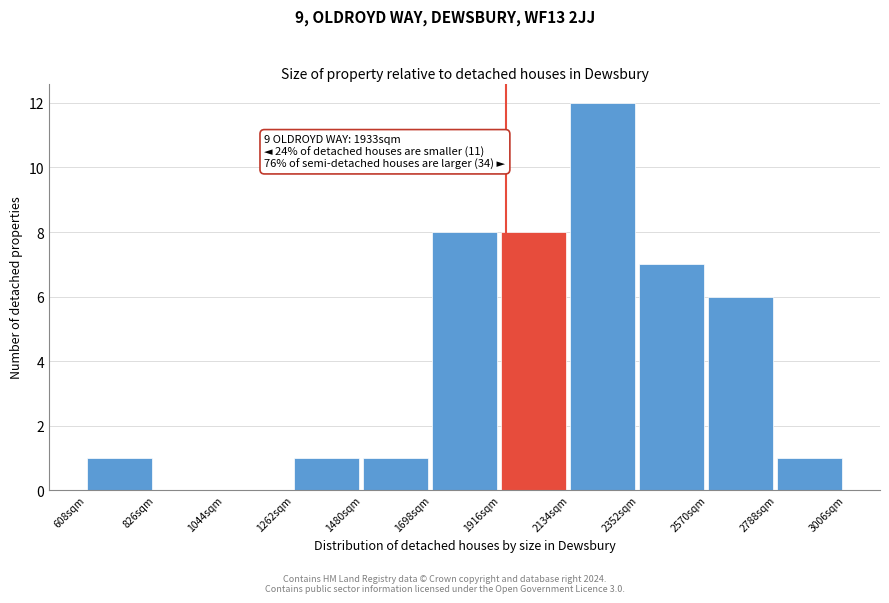

Which range on the x-axis has the tallest bar?

2150 to 2350